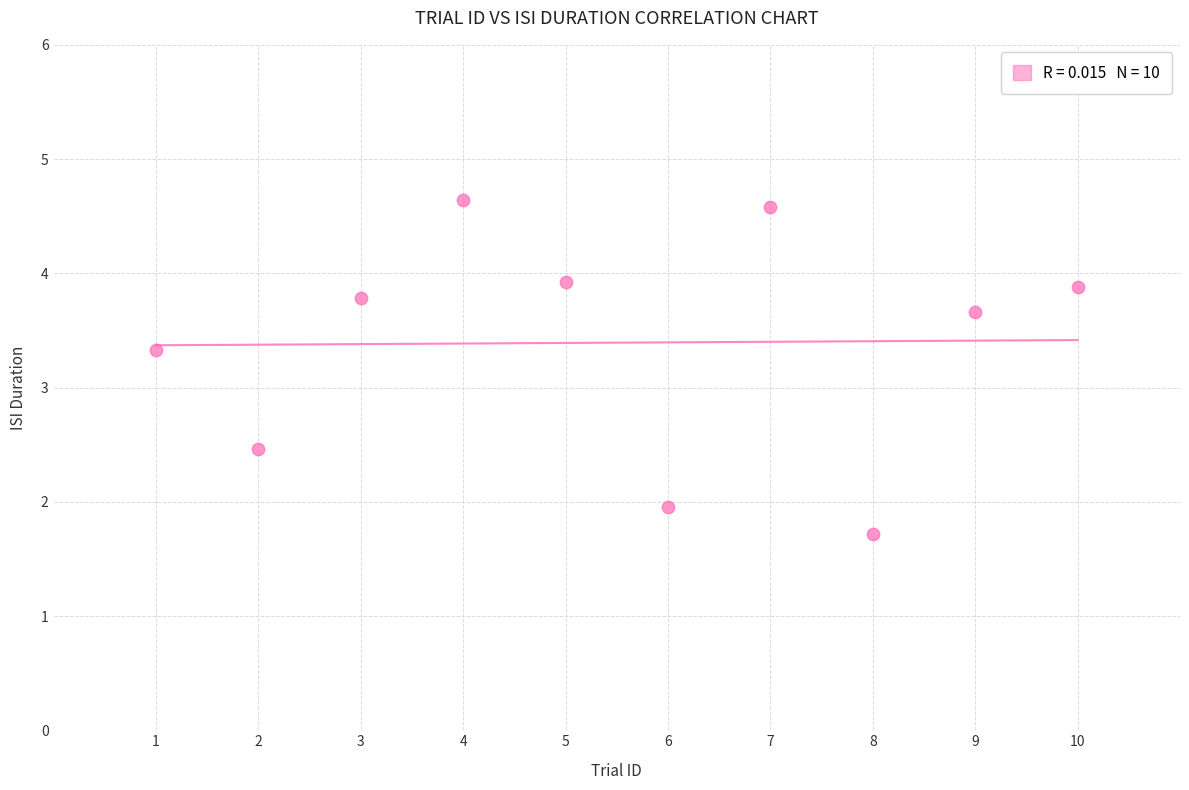

What is the range of Y values (max minus min)?

2.9